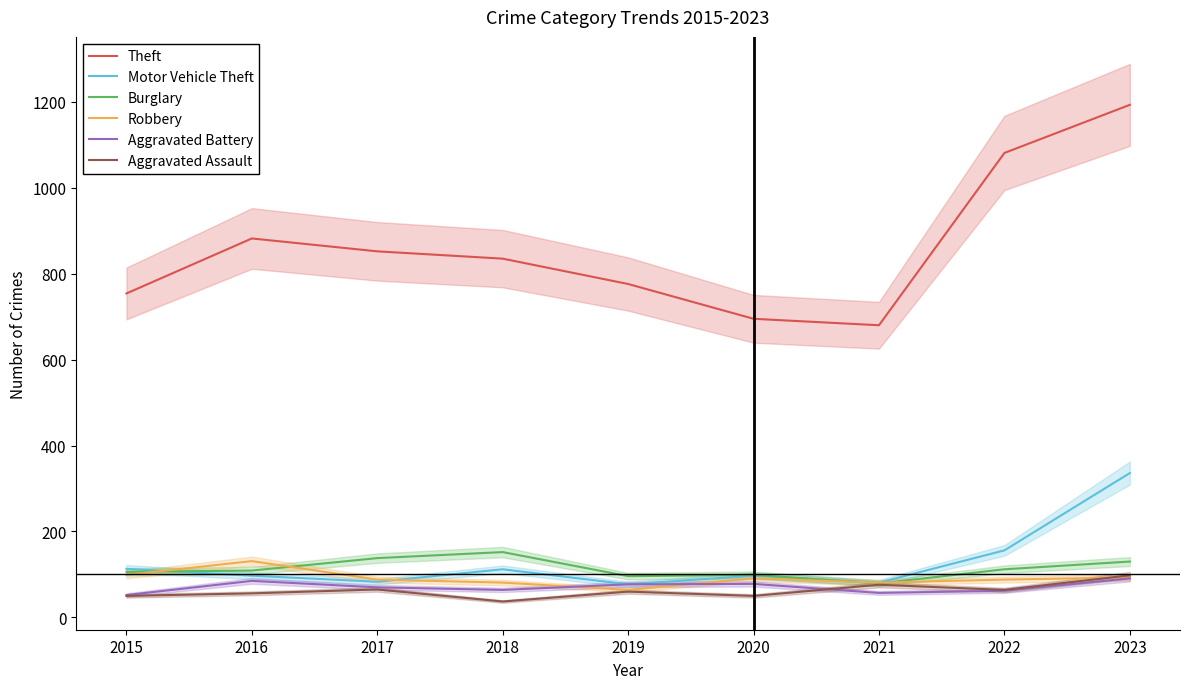

Which series has the widest spread of values?

Theft